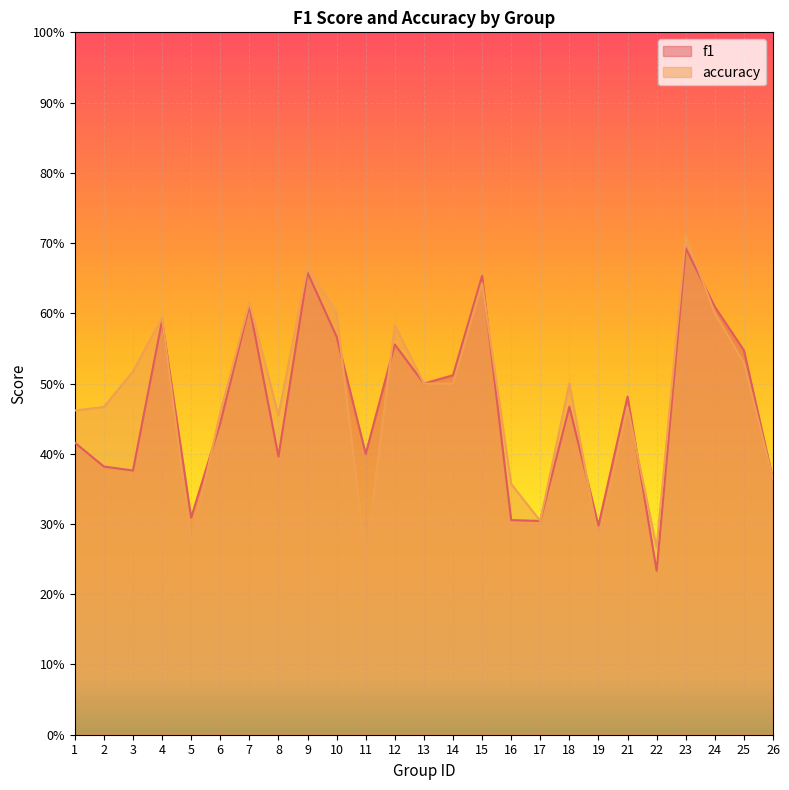

What is the average value of the f1 series?

0.5